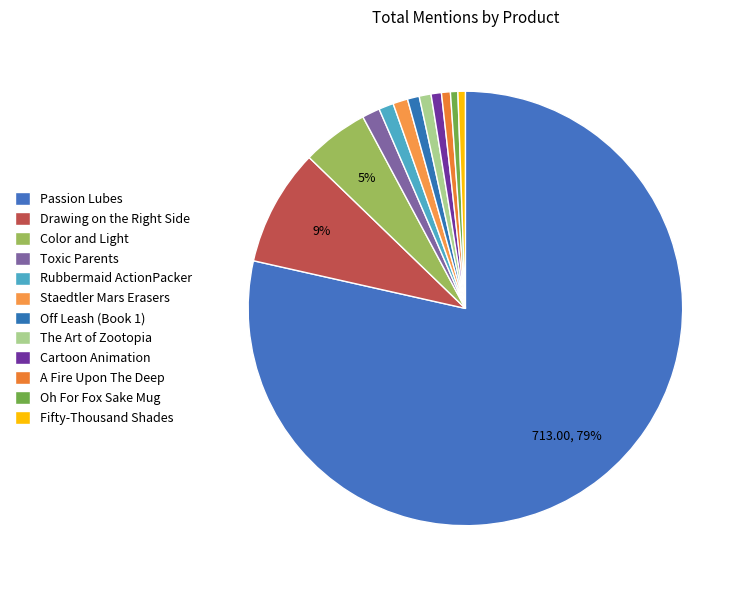

Do Passion Lubes and Cartoon Animation together represent more than half of the pie?

Yes